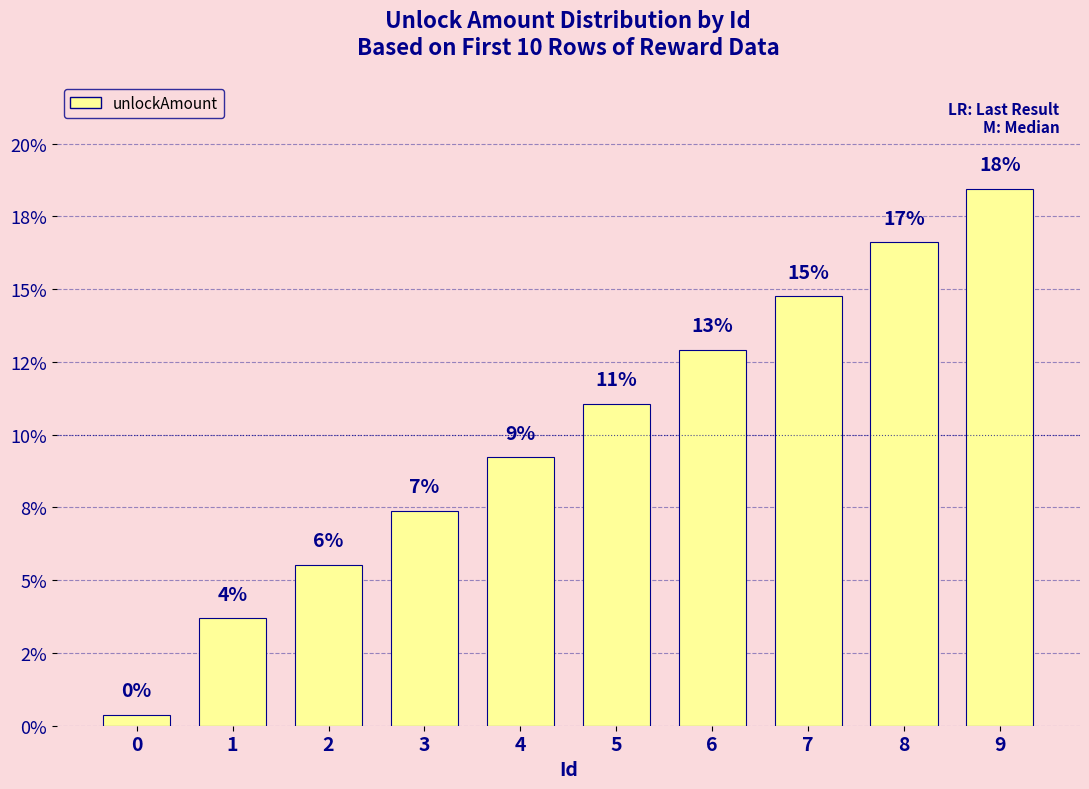

Rank the categories by value from lowest to highest.

0, 1, 2, 3, 4, 5, 6, 7, 8, 9